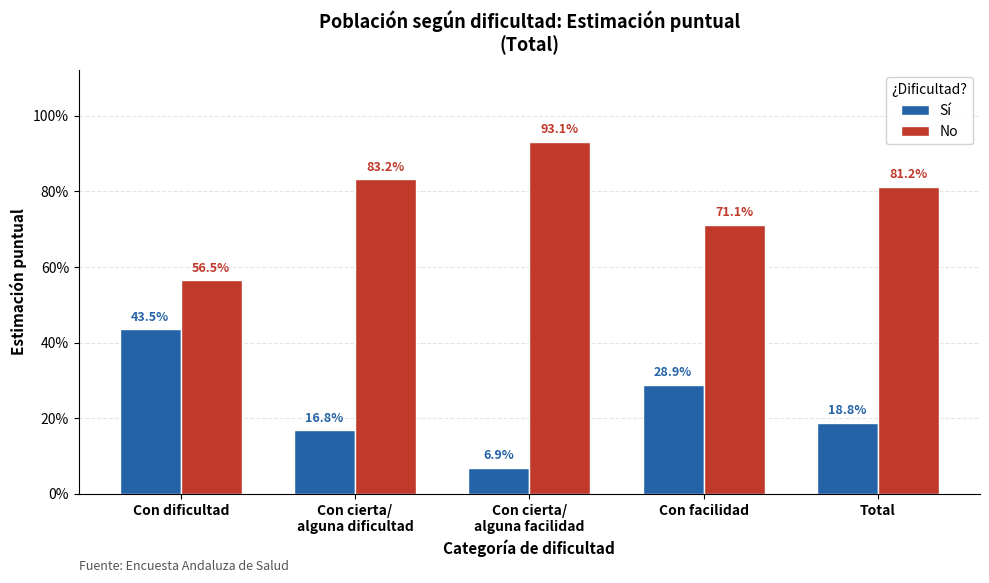

List the series in order of their overall mean, lowest first.

Sí, No